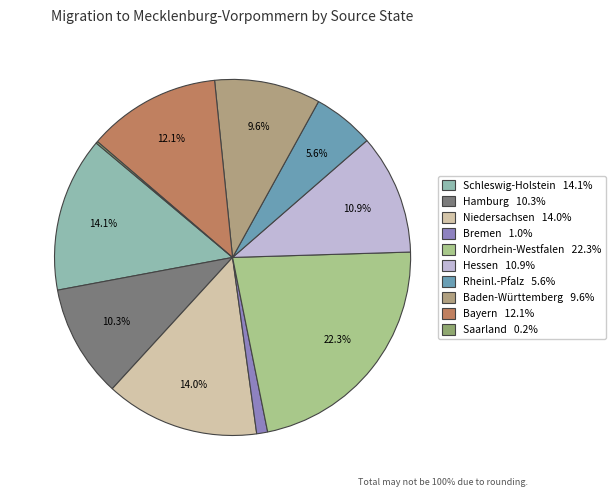

What is the smallest slice in the pie chart?

Saarland